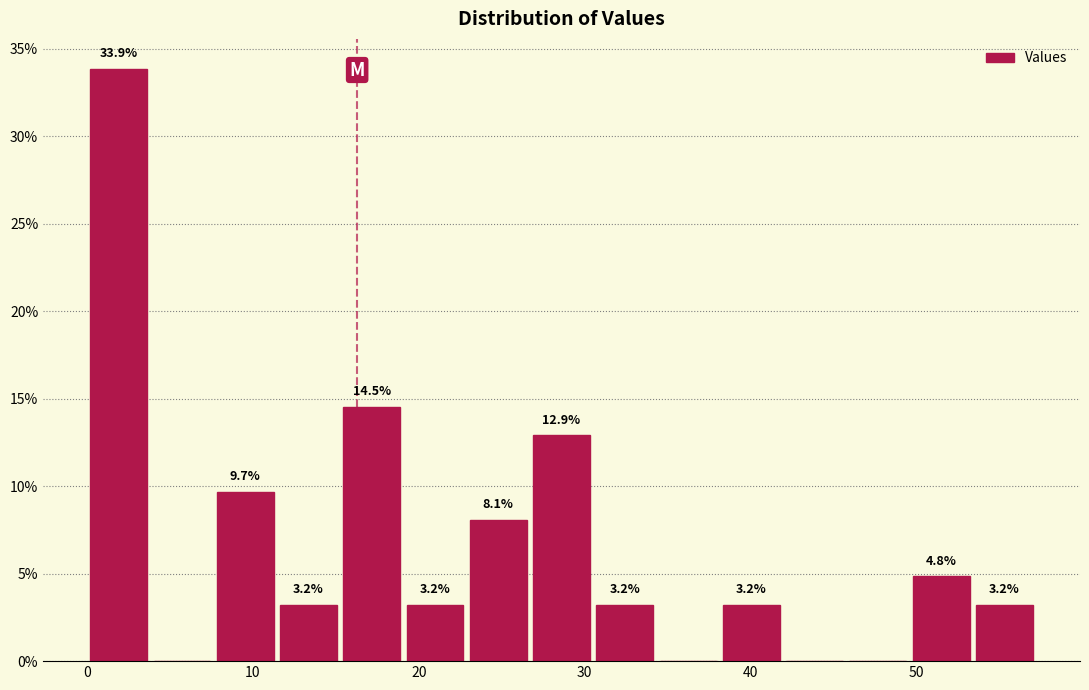

Read against the x-axis, roughly where is the centre of the tallest bar?

2